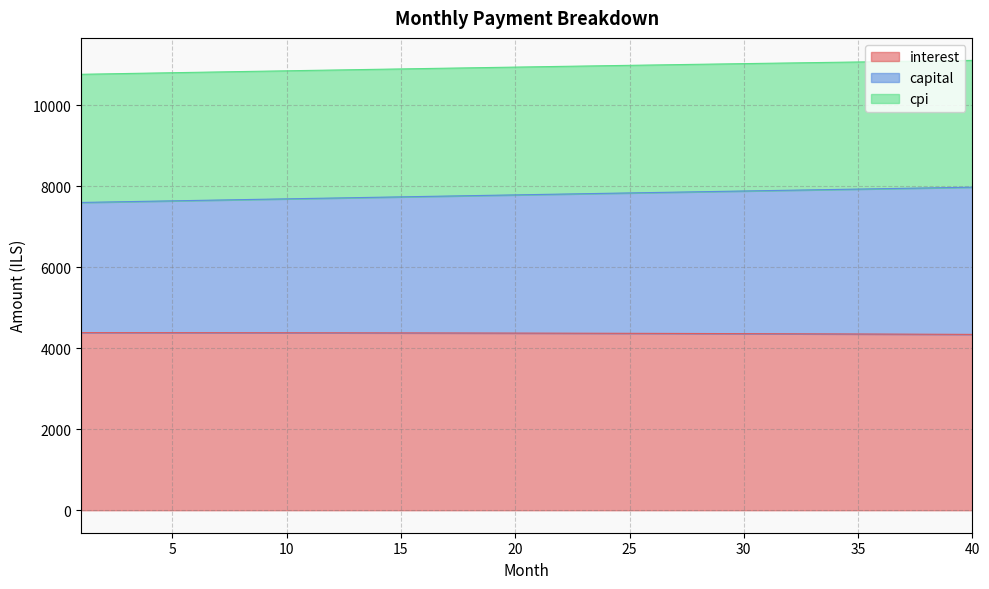

Which series has the widest spread of values?

capital